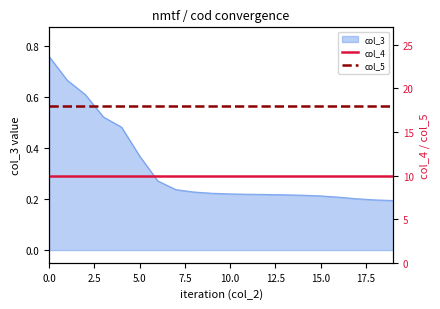

How many categories are shown in the chart?

20